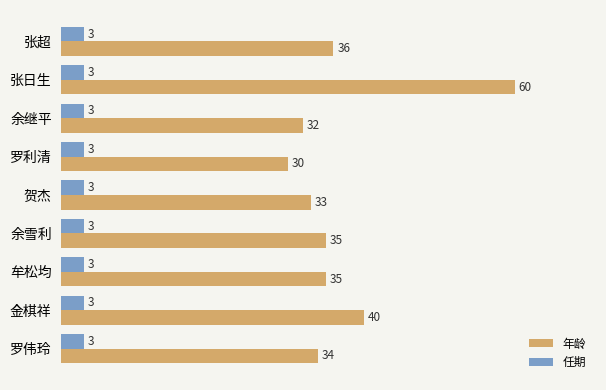

What is the spread (max minus min) of values at 余雪利?

32